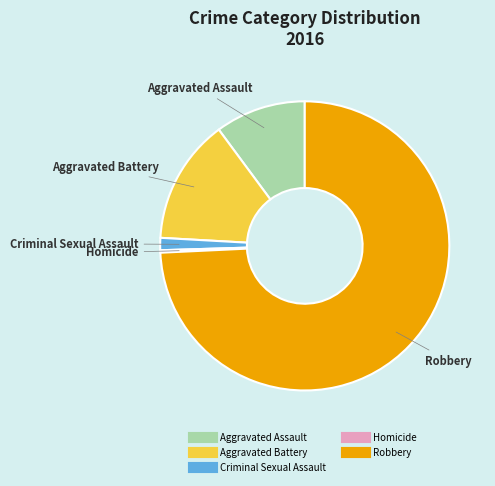

Approximately how many times larger is the value at Robbery compared to Aggravated Assault?

7.3